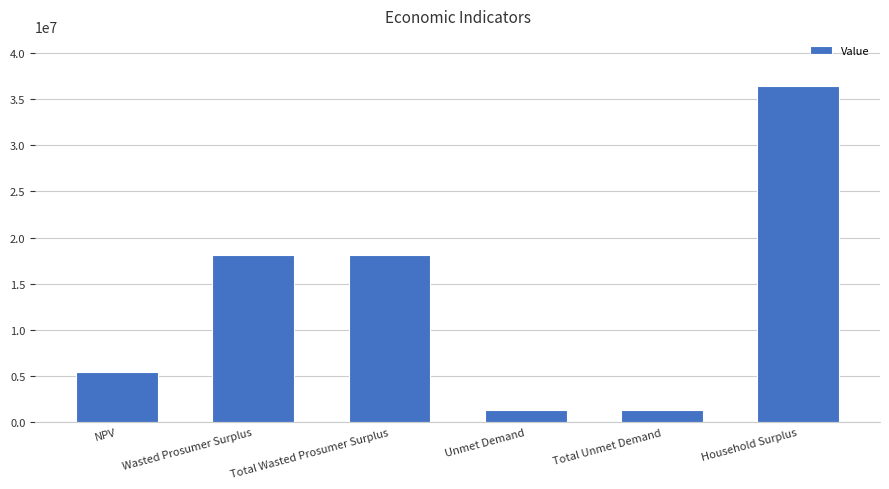

What is the approximate value at Unmet Demand?

1287651.0